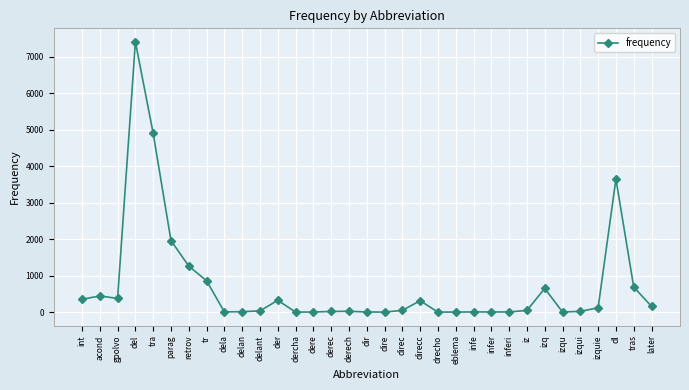

Does the chart have visible grid lines?

Yes